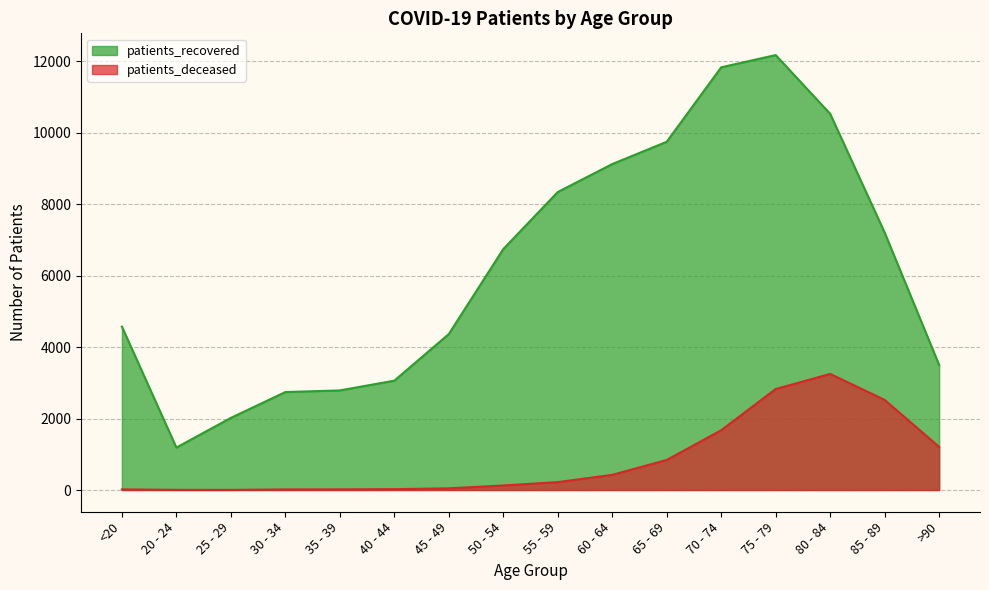

The patients_recovered series shows 13043 at 60 - 64. True or false?

False